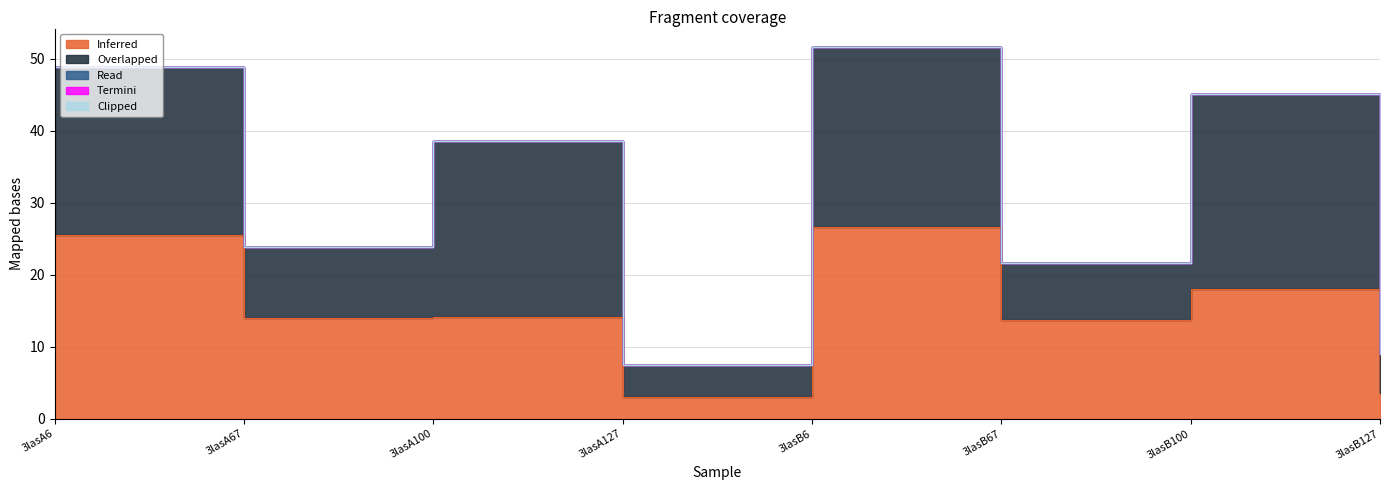

How many interior local valleys does the Inferred series have?

3